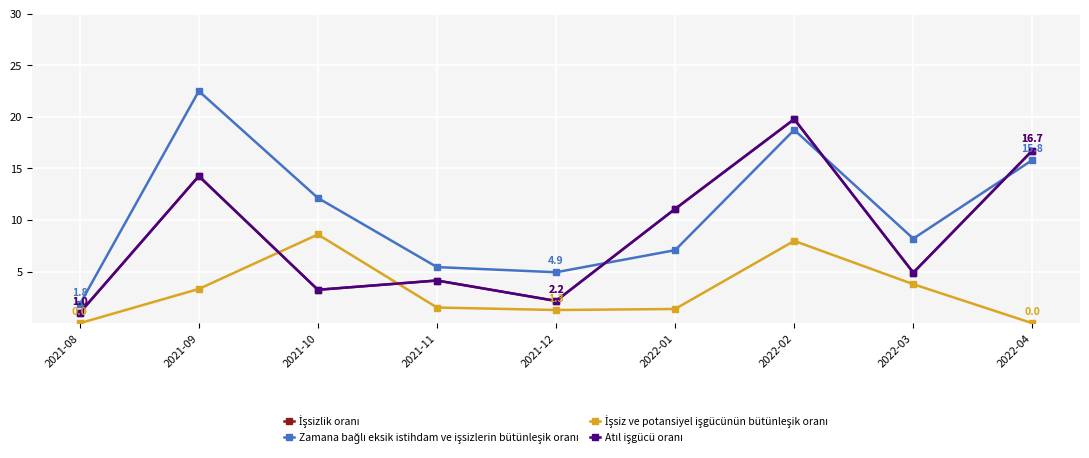

True or false: İşsizlik oranı has a value of 1.0 at 2021-08.

True